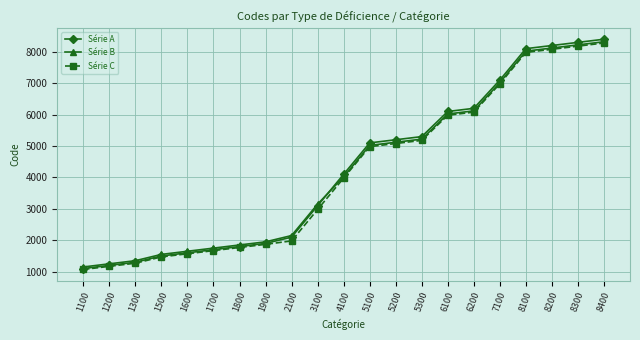

What is the lowest value of the Série C series?

1070